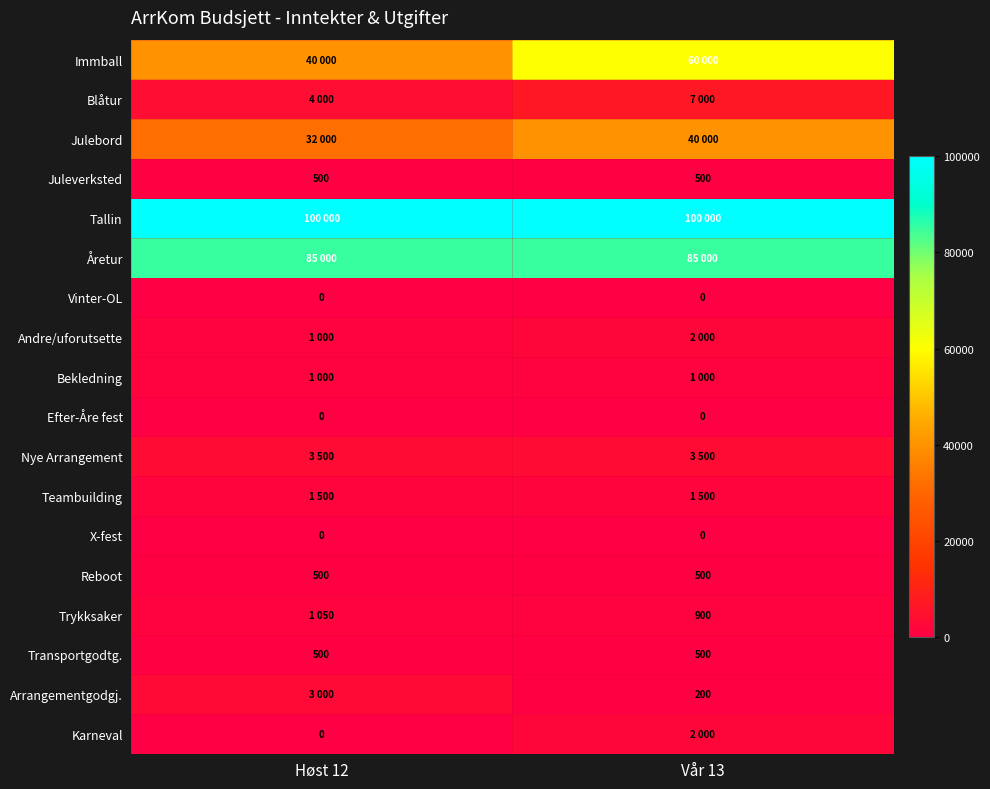

What is the sum of the Transportgodtg. values at Høst 12 and Vår 13?

1000